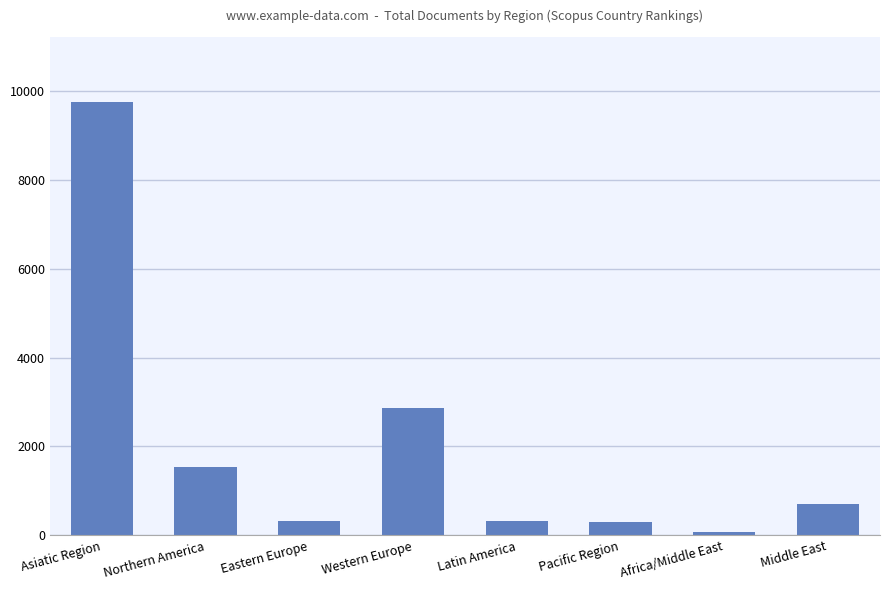

What is the label of the 1st bar from the left?

Asiatic Region